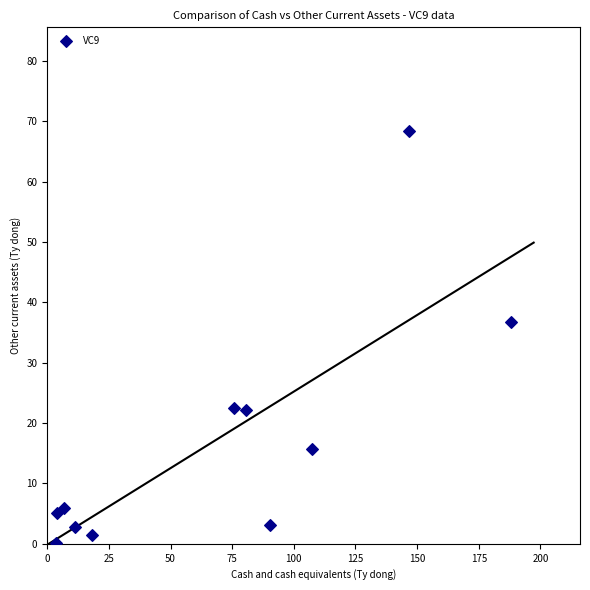

What Y value in the scatter plot is closest to 34?

36.8